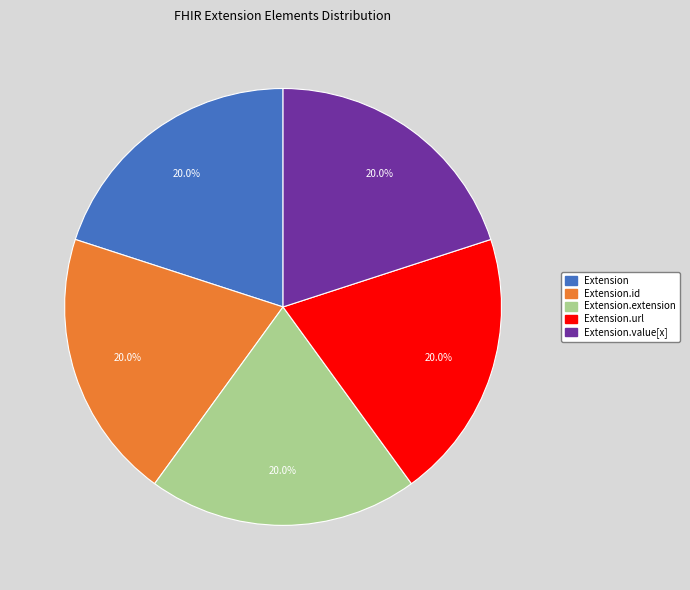

Does any single category account for the majority?

No